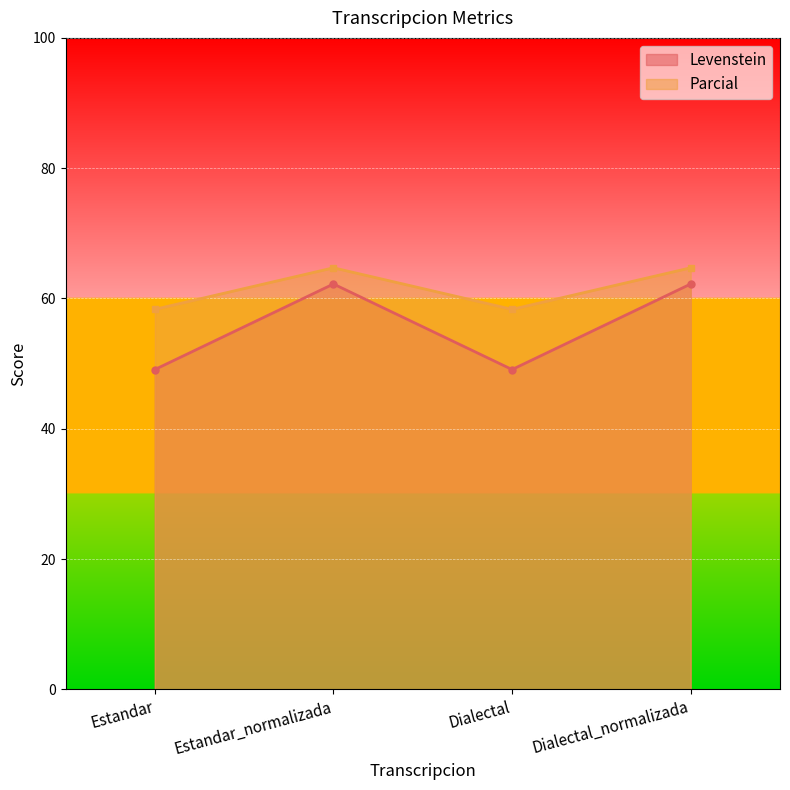

The value of Parcial at Estandar is 87.9. True or false?

False